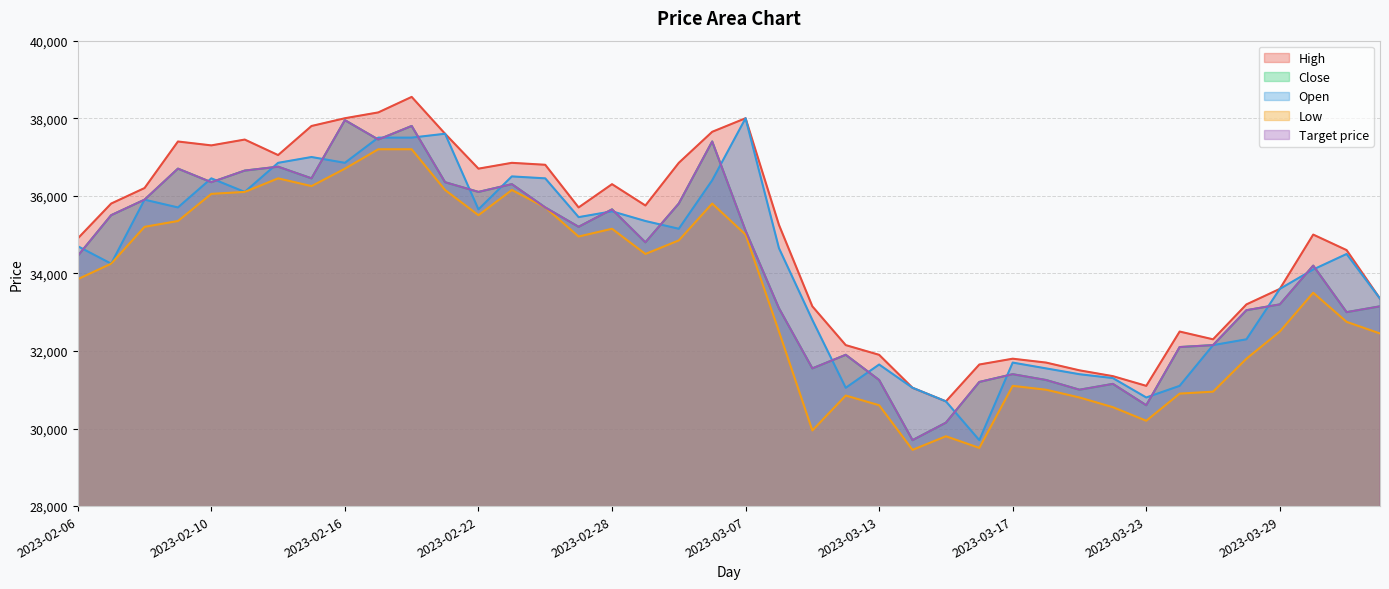

Is it true that Low equals 19446 at 2023-03-14?

False